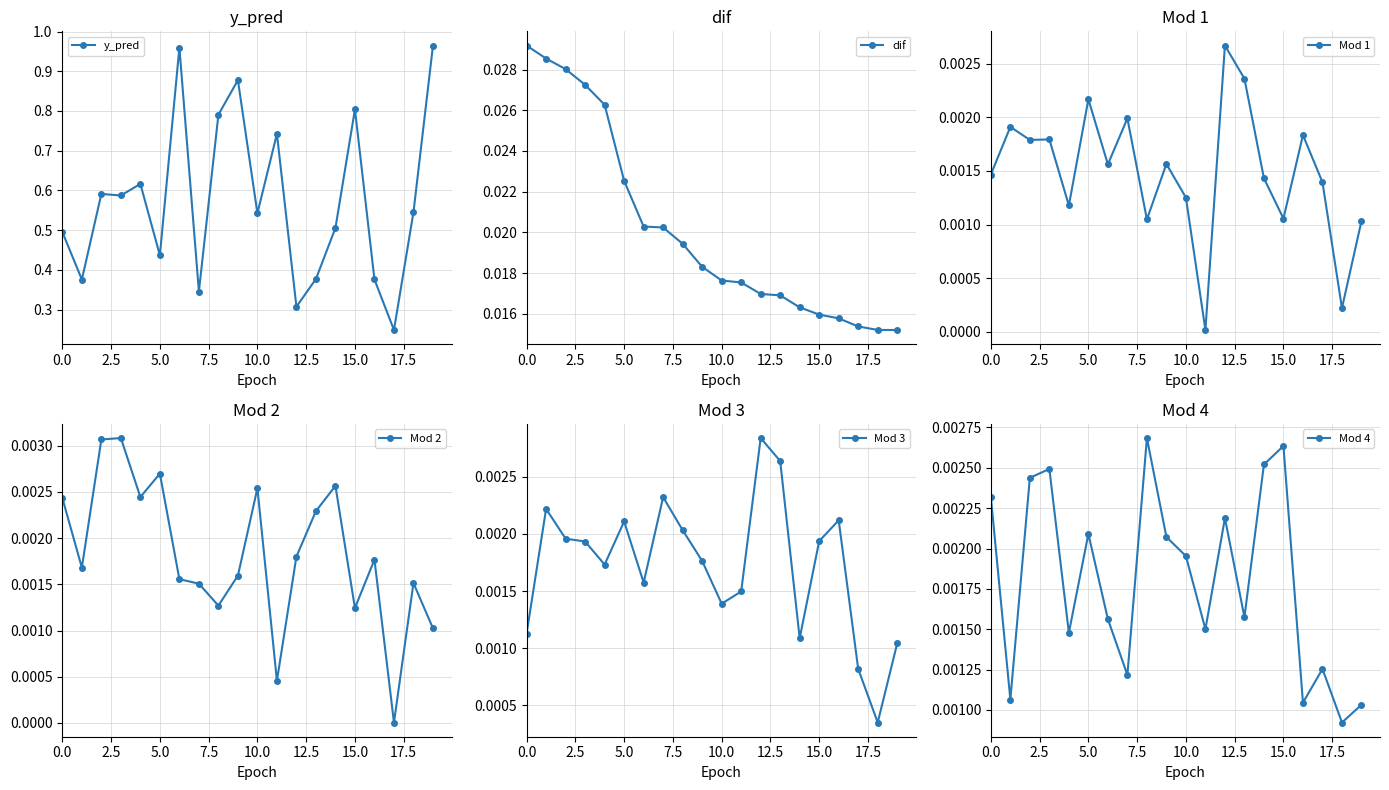

In Mod 2, how many points are lower than both neighbors (excluding endpoints)?

6